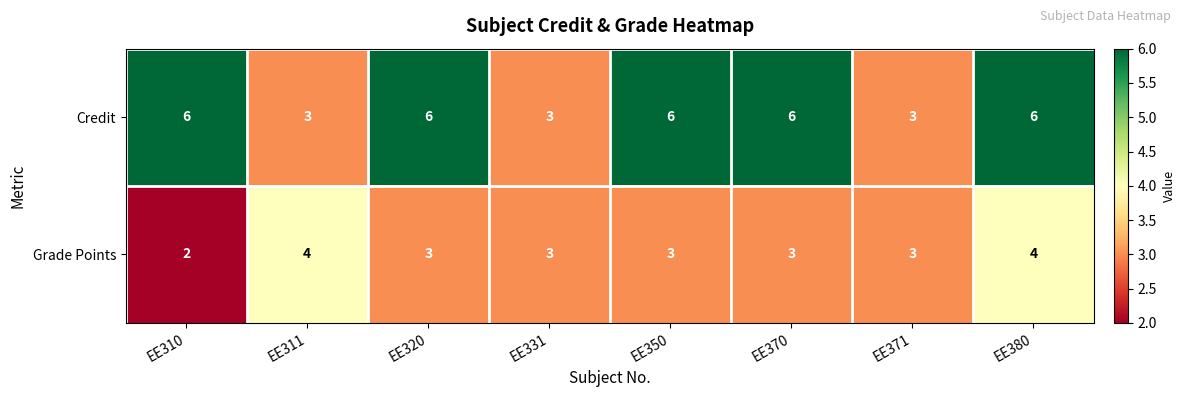

How many categories are shown in the chart?

8